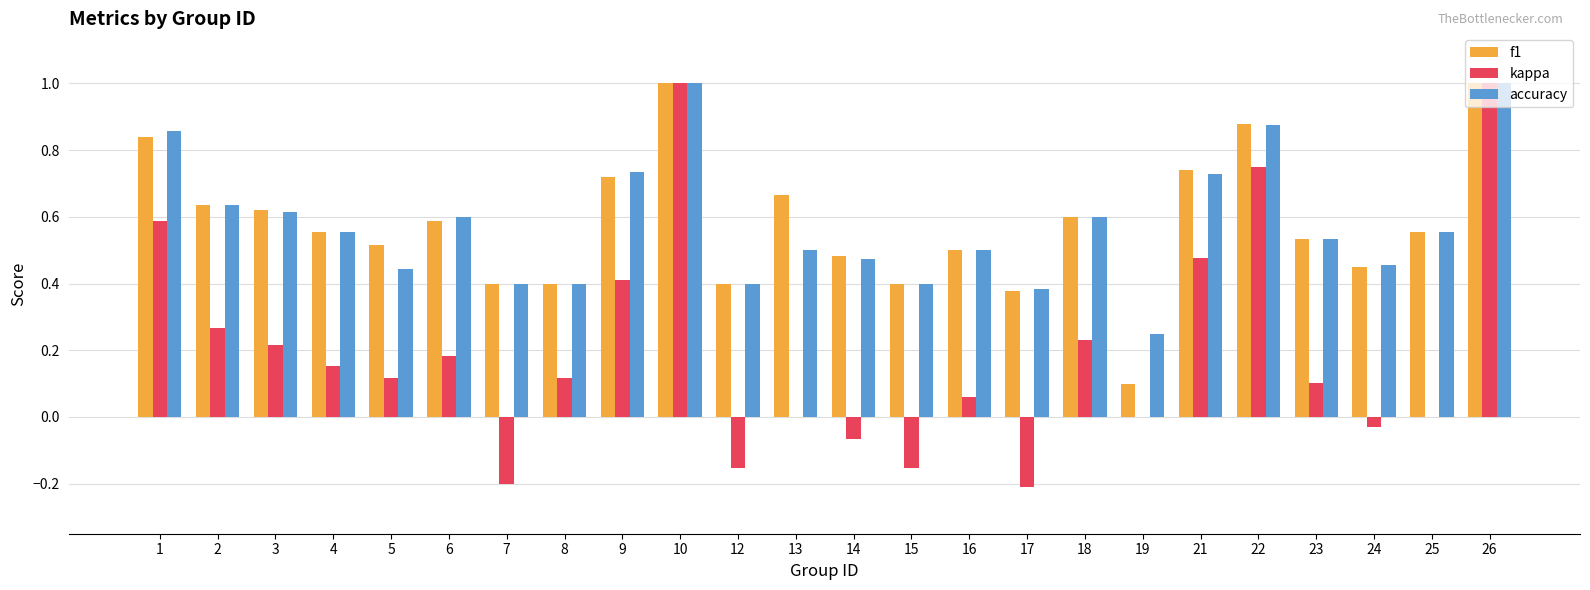

How many groups of bars are there?

24